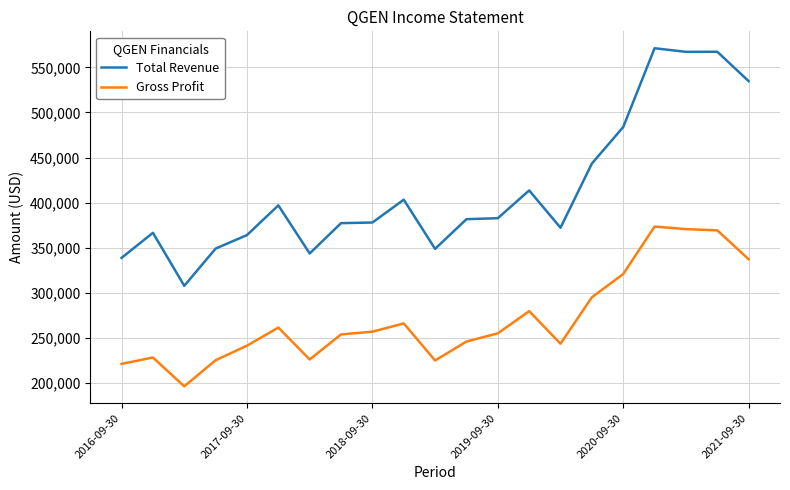

Which series has the largest range (max minus min)?

Total Revenue